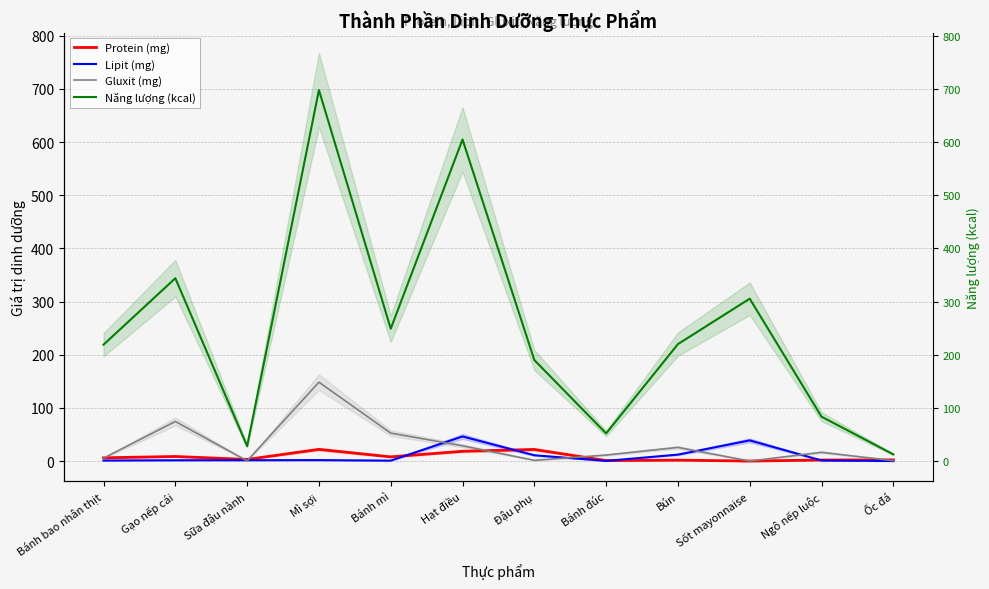

At which label does Lipit (mg) first exceed 1?

Gạo nếp cái